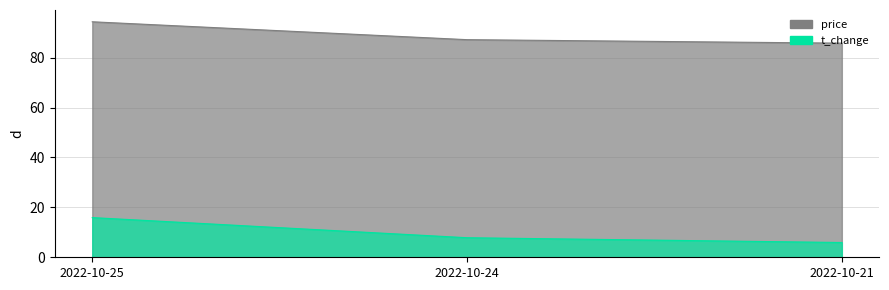

True or false: t_change has a value of 15.9 at 2022-10-25.

True